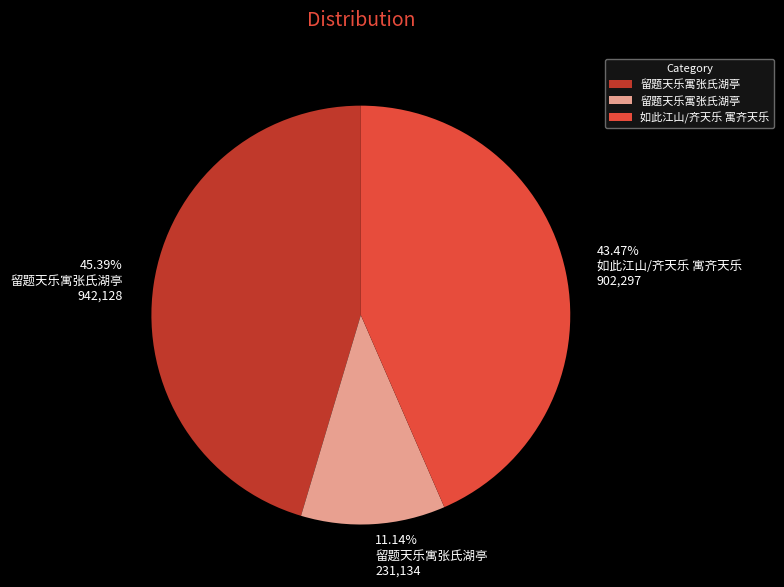

Does any single category account for the majority?

No